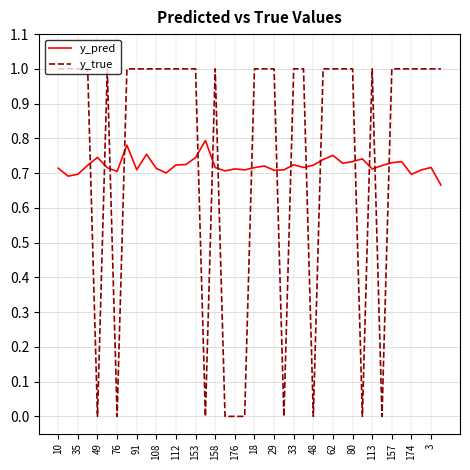

Rank the series by their maximum value, from lowest to highest.

y_pred, y_true